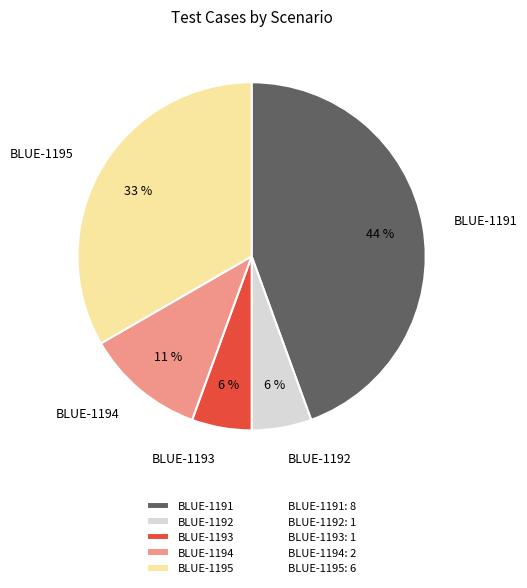

Is the sum of BLUE-1191 and BLUE-1194 greater than half?

Yes